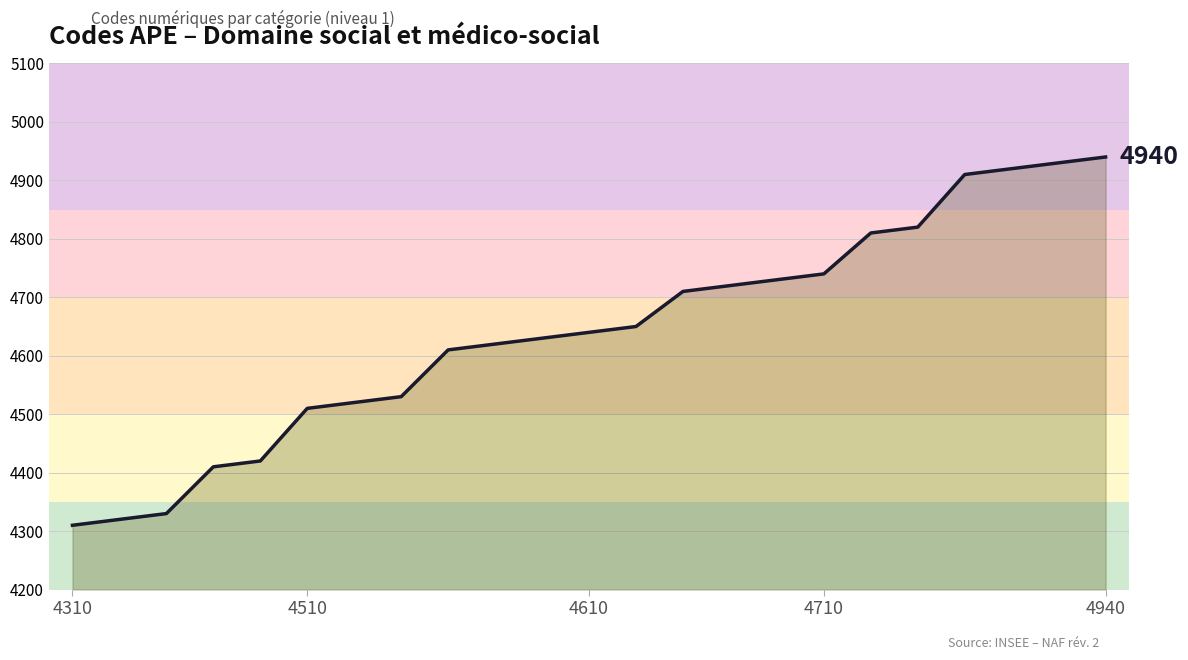

What is the average value?

4640